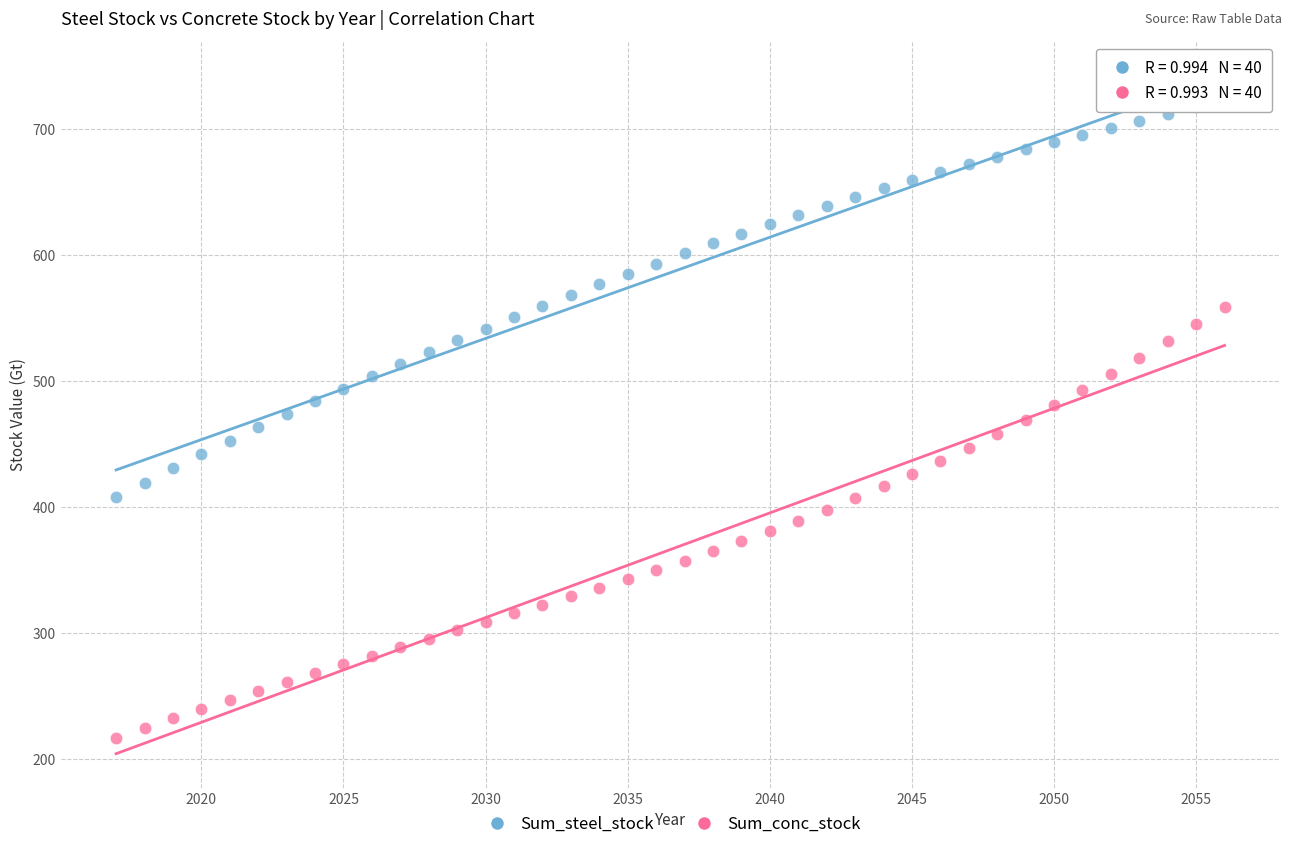

Which series reaches the maximum Y coordinate?

Sum_steel_stock